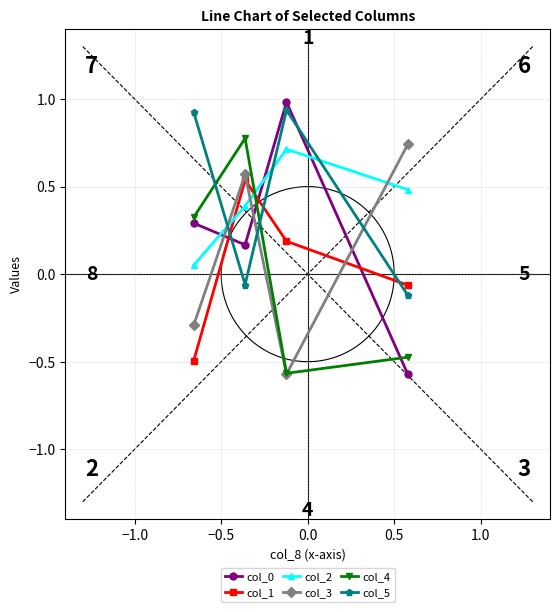

List the series in order of their peak value, lowest first.

col_1, col_2, col_3, col_4, col_5, col_0